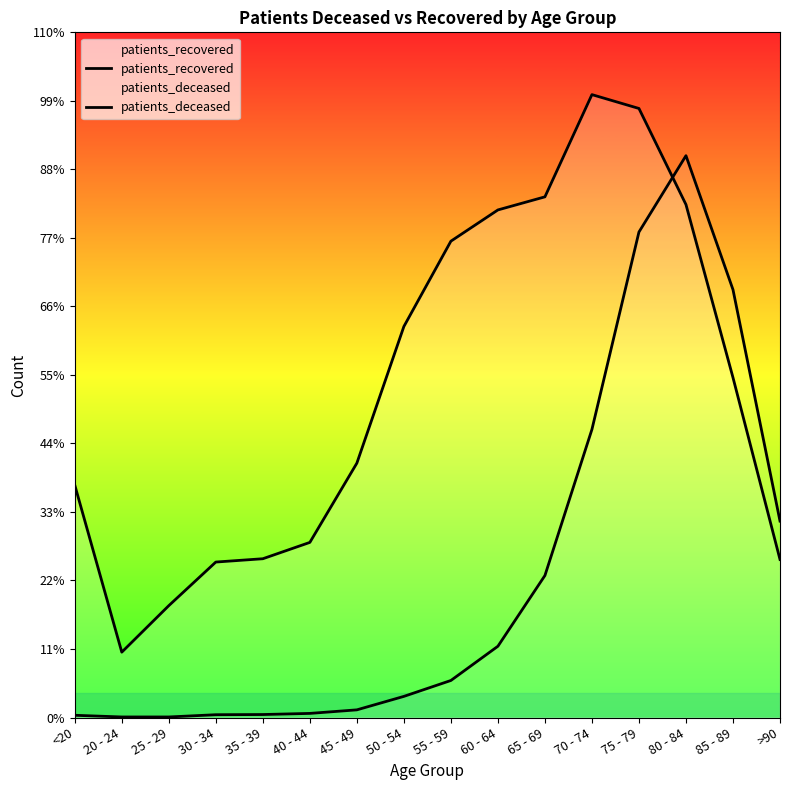

In patients_recovered, how many points are lower than both neighbors (excluding endpoints)?

1